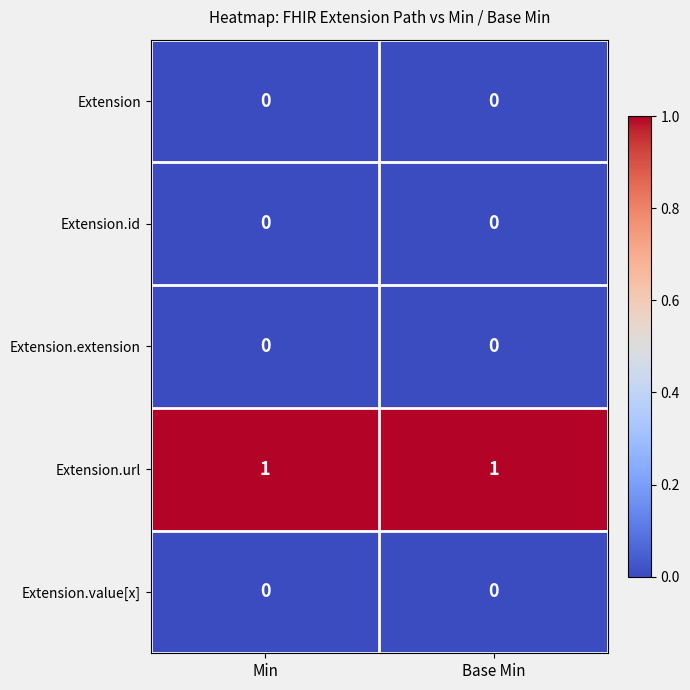

Is the value of Extension.url at Base Min greater than the value of Extension at Base Min?

Yes